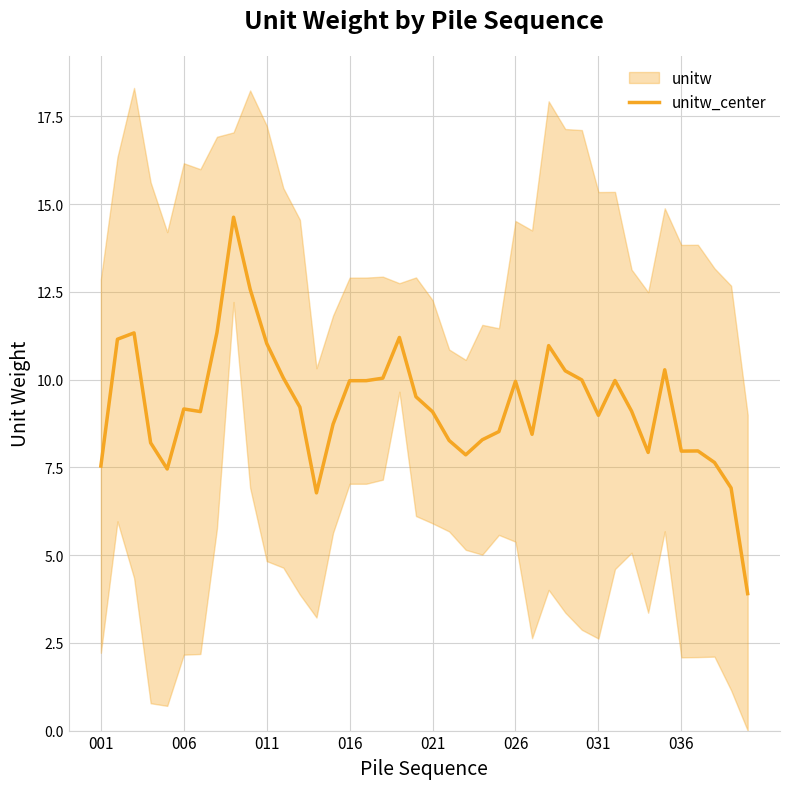

Is it true that unitw_center equals 13.4 at 001?

False